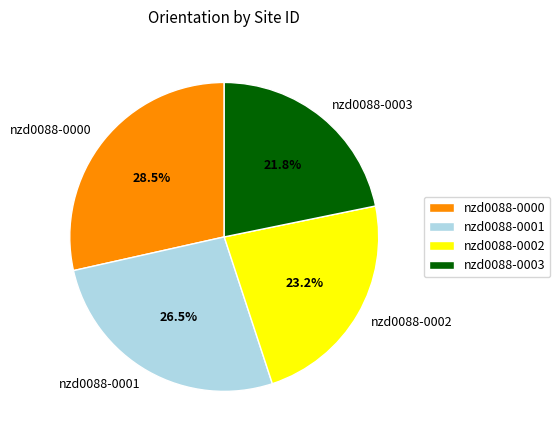

Count the number of slices in the pie.

4